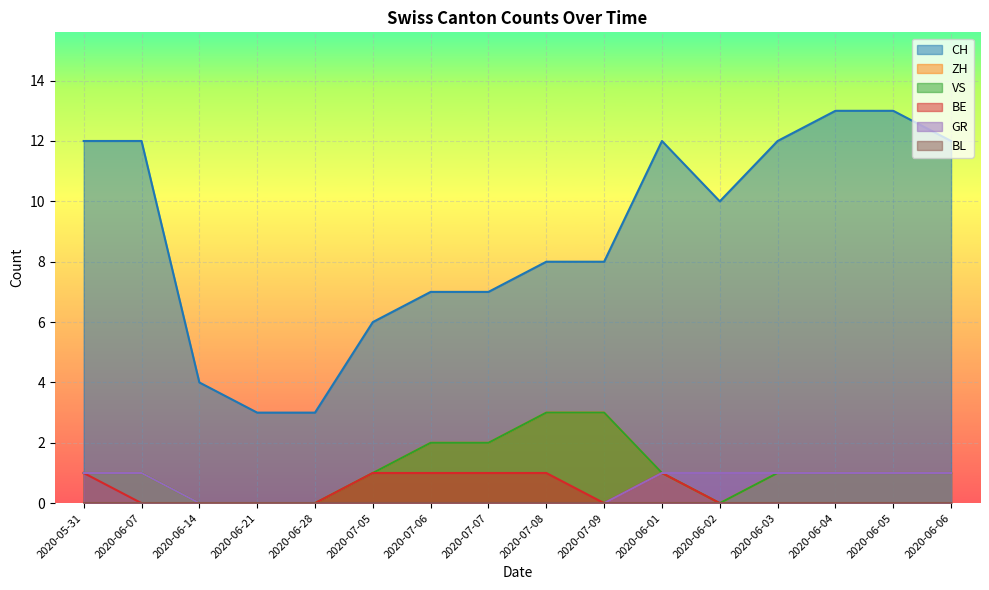

The CH series shows 19 at 2020-06-05. True or false?

False